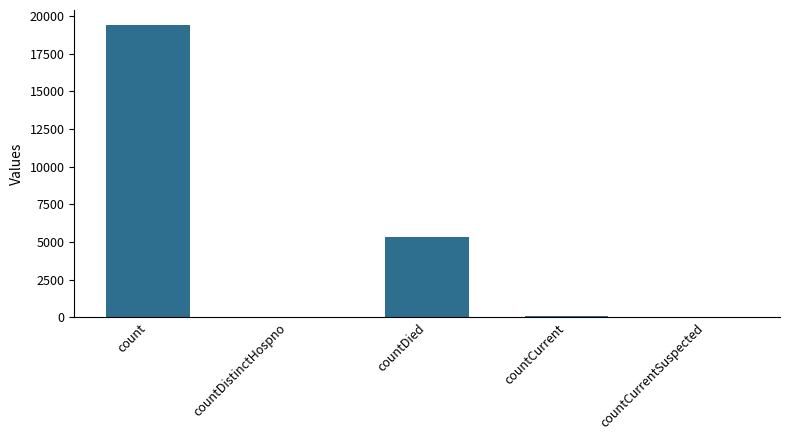

The value at countDied is 2509. True or false?

False